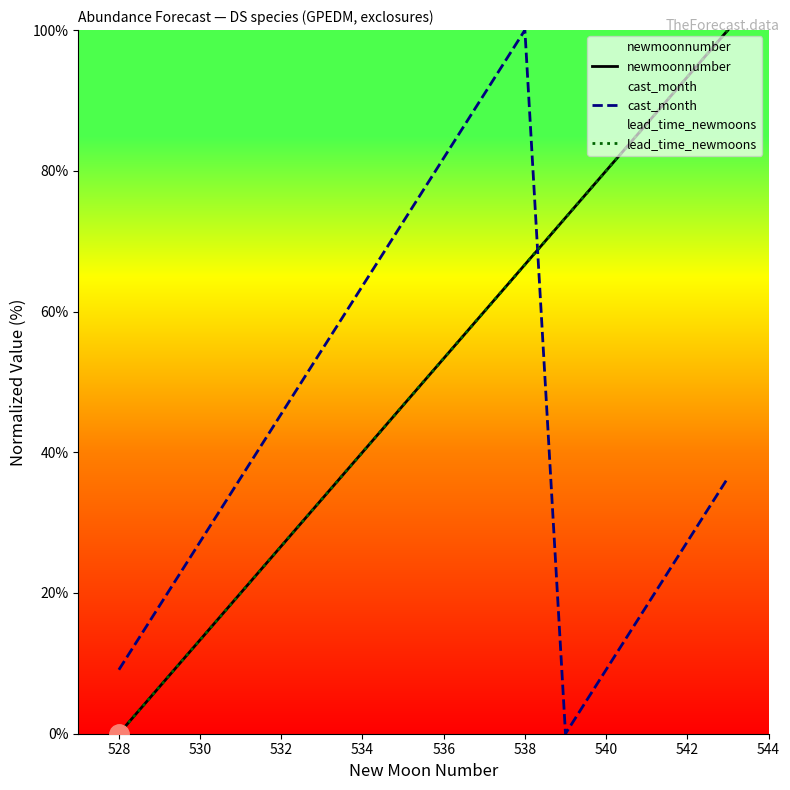

Does the chart display data point markers on the line(s)?

No